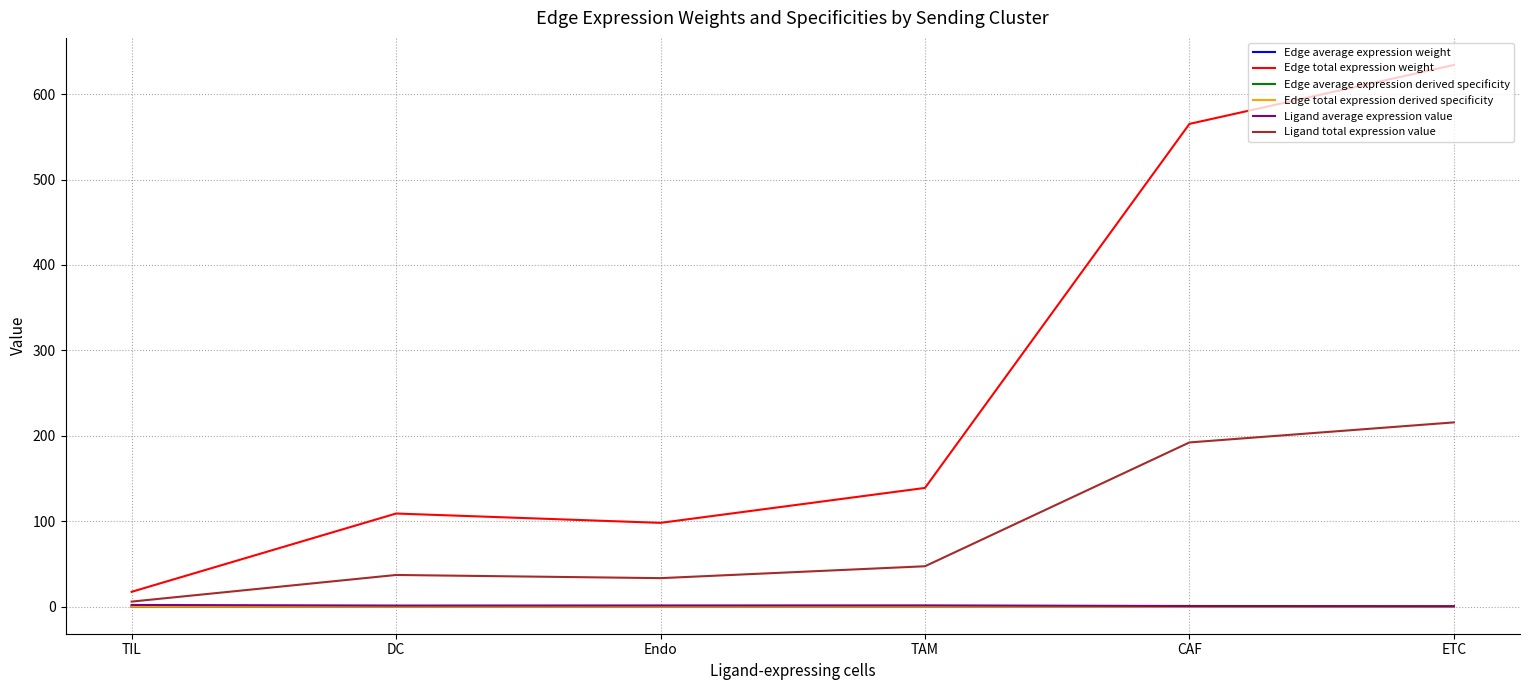

Does the chart display data point markers on the line(s)?

No